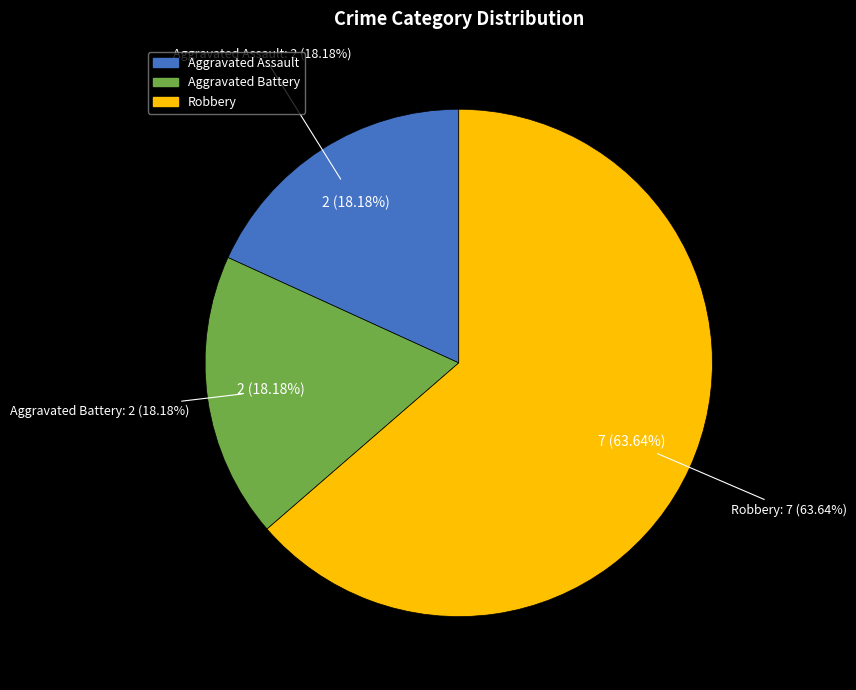

Which category has the biggest portion of the pie?

Robbery